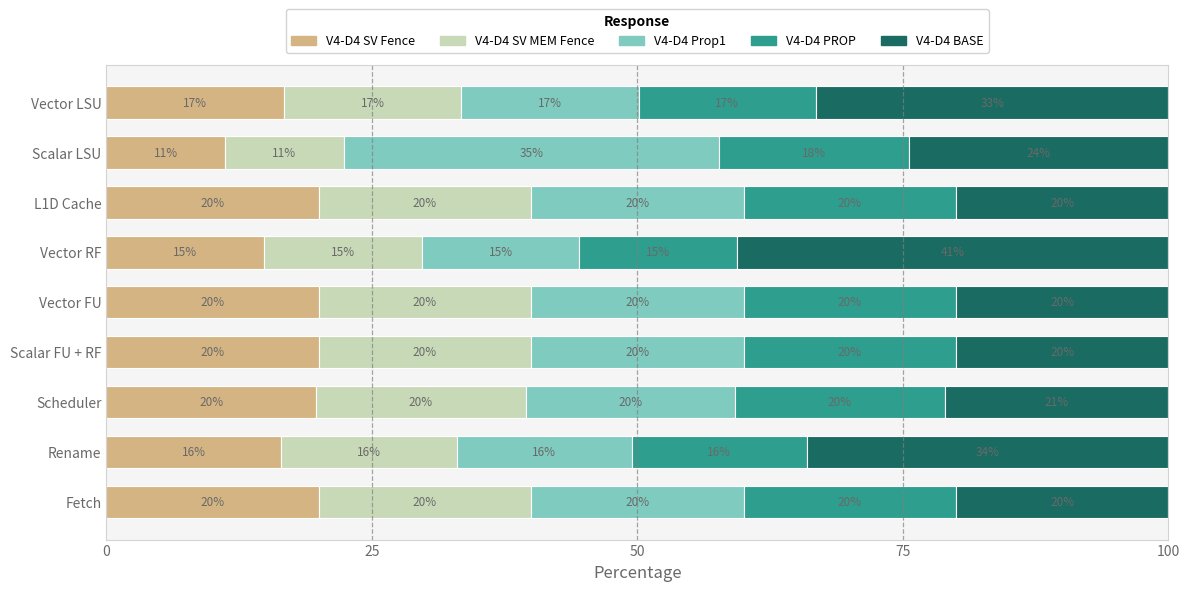

The V4-D4 SV Fence series shows 16.5 at Rename. True or false?

True